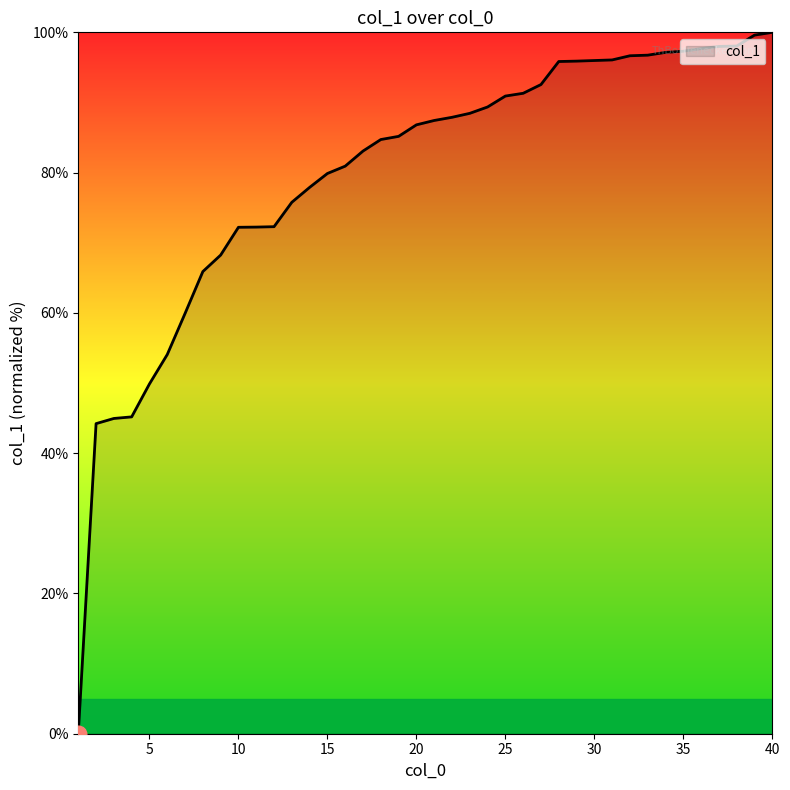

What is the maximum value shown in the chart?

100.0